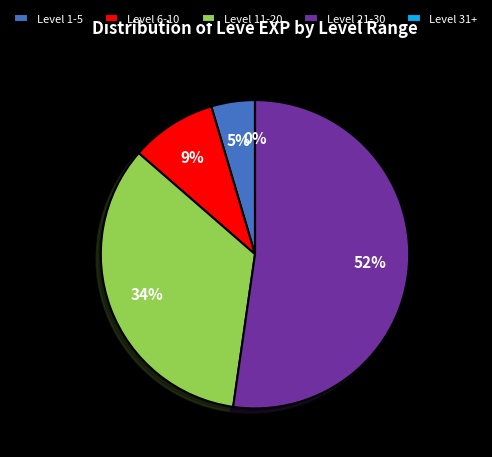

Combined, do 1 and 1 account for over 50%?

No